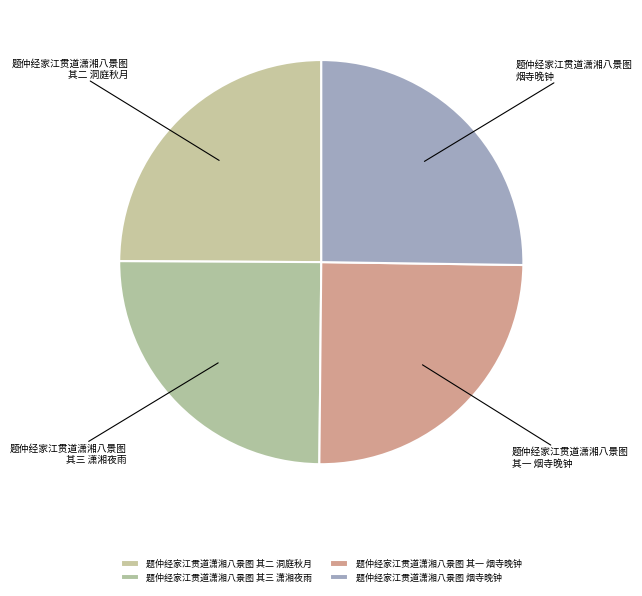

What is the ratio of the value at 题仲经家江贯道潇湘八景图 其三 潇湘夜雨 to the value at 题仲经家江贯道潇湘八景图 烟寺晚钟?

1.0